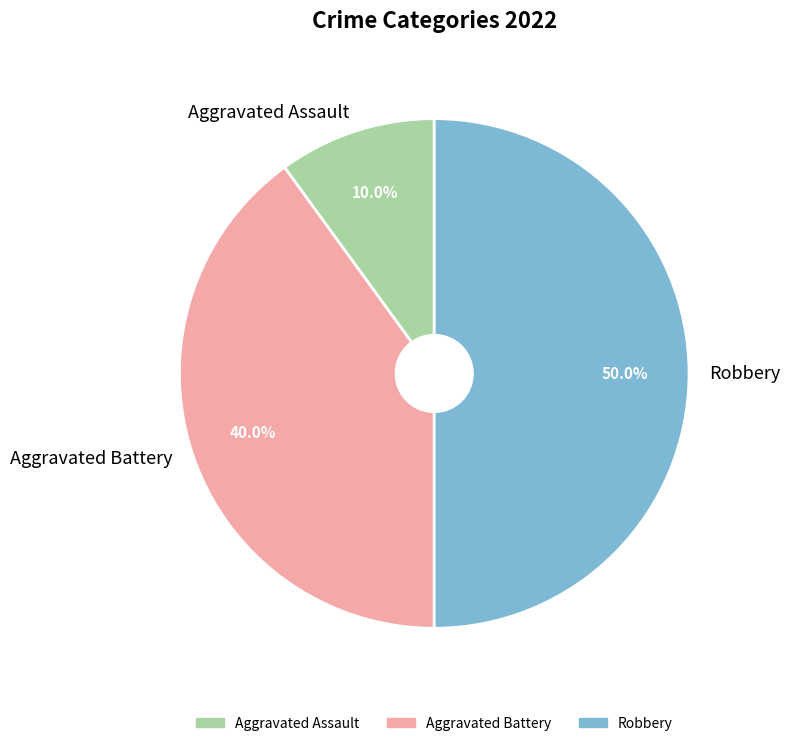

What percentage is NOT represented by Aggravated Battery?

60.0%